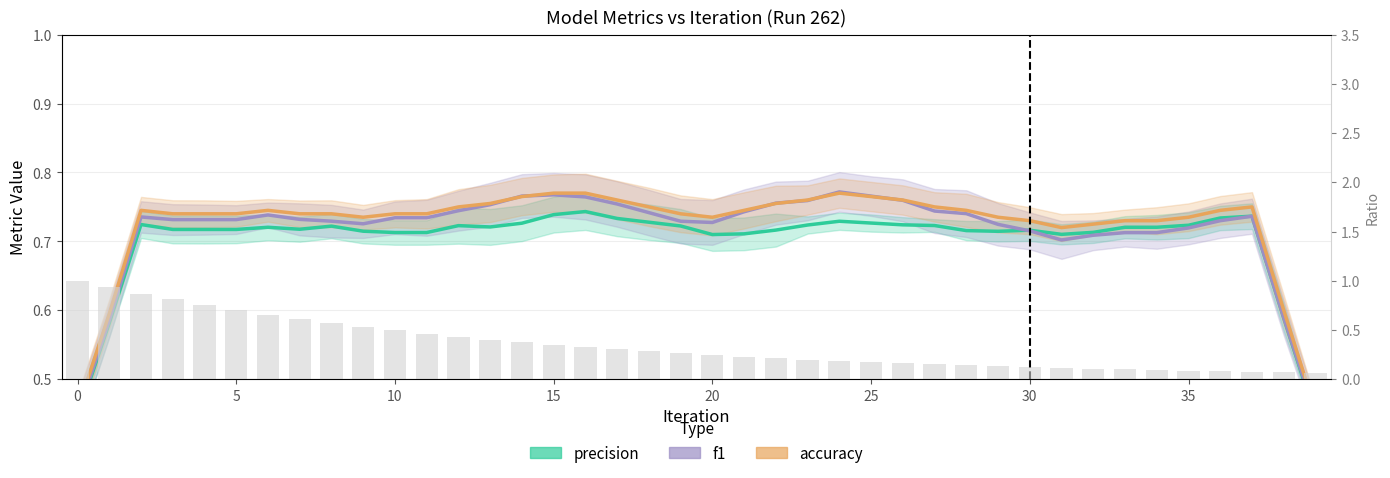

Between 15 and 39, which series saw the biggest shift?

f1